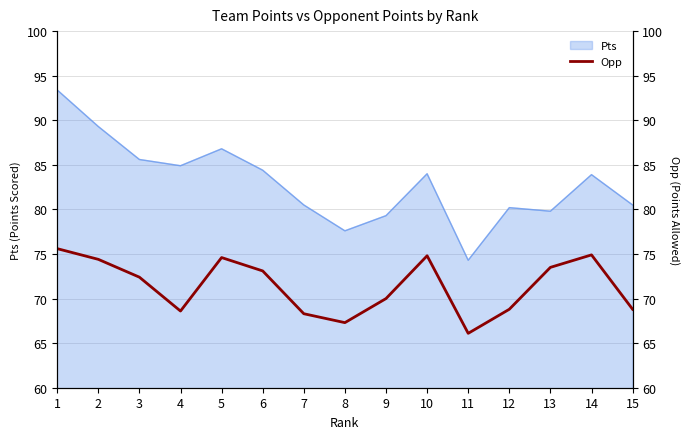

True or false: the data shows 74.9 at 14.

True